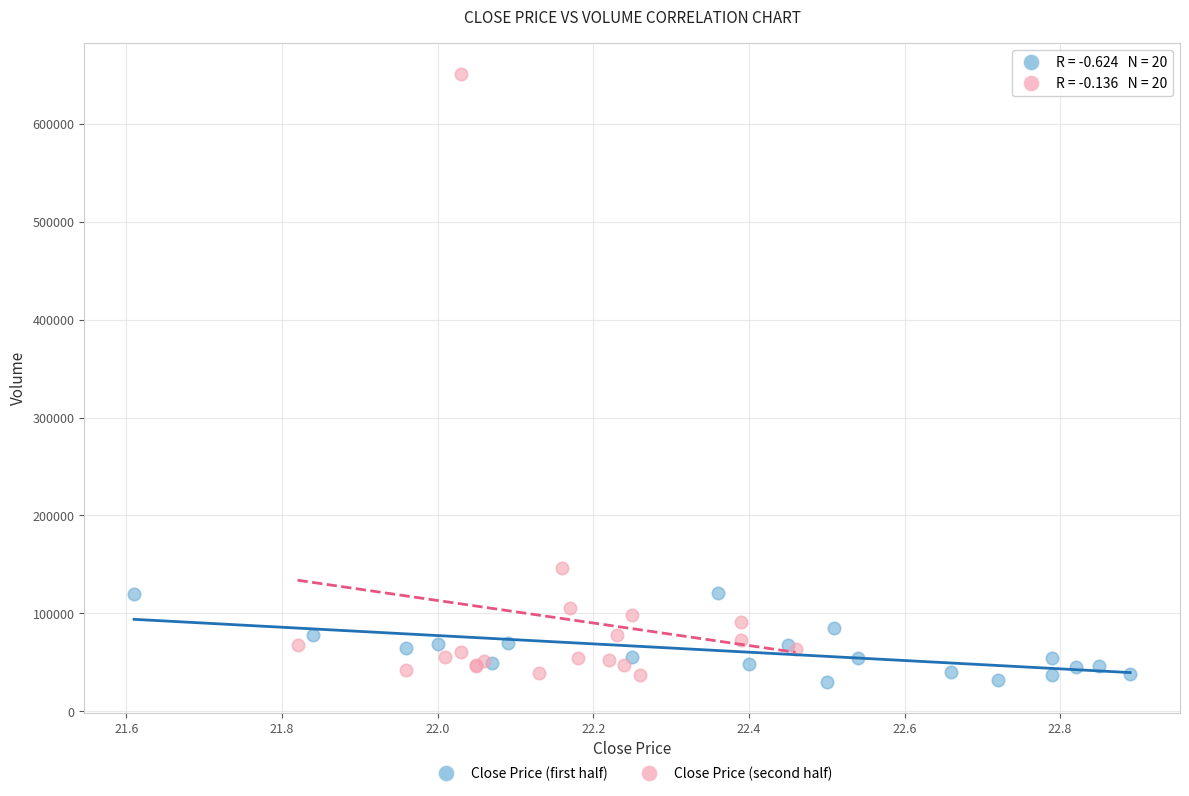

Which series contains the highest Y value?

Close Price (second half)